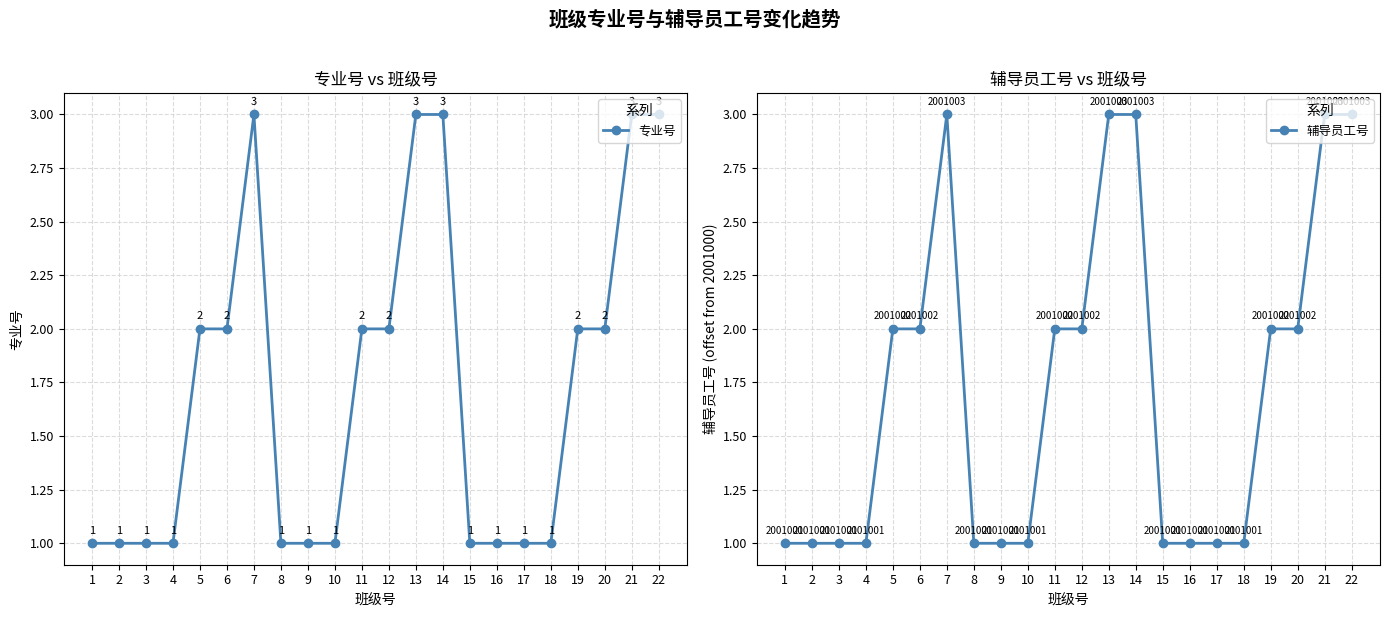

At how many categories does at least one series exceed 2?

5